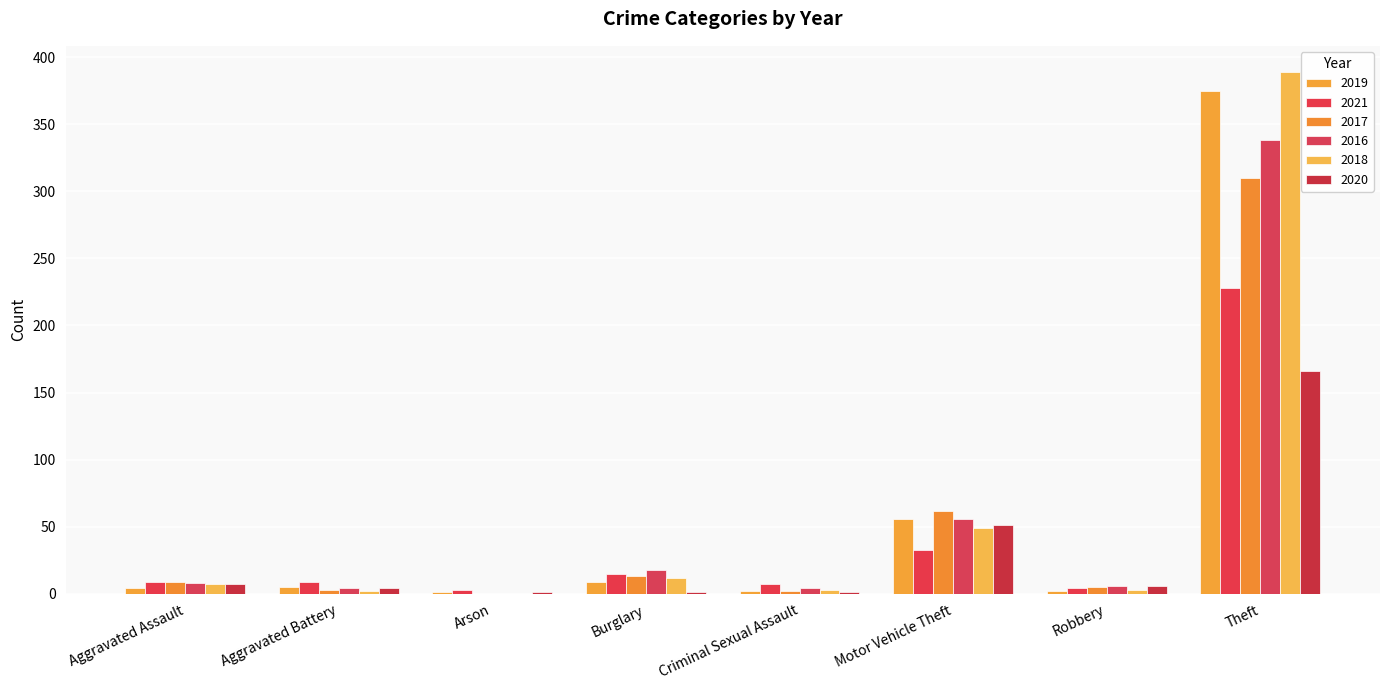

Which category has the lowest value across all series?

Arson